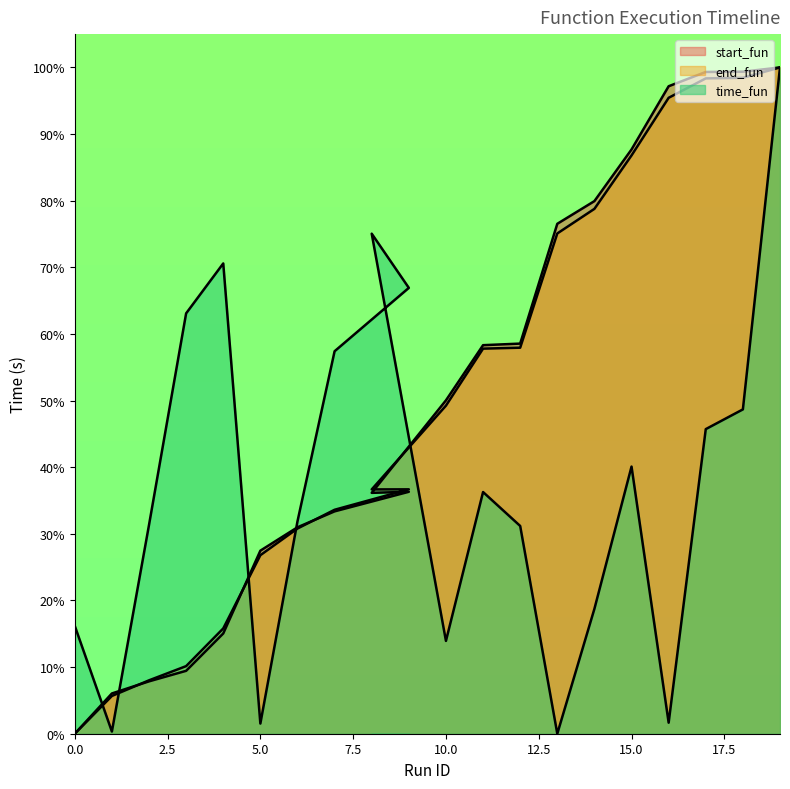

What is the spread (max minus min) of values at 11?

0.2